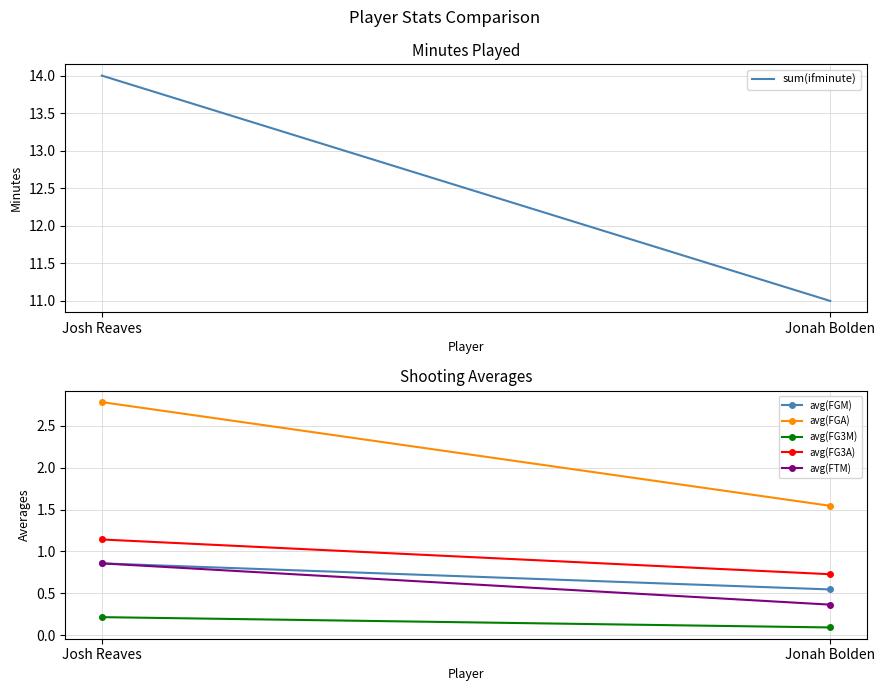

Where does the avg(FG3A) series first go above 1?

Josh Reaves